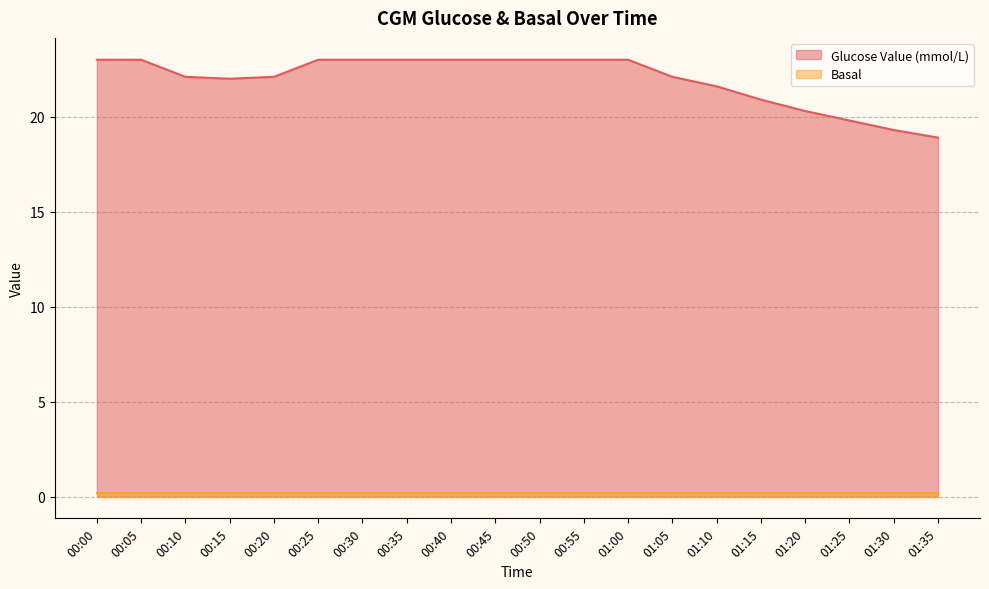

Reading right to left, what are all the values shown in this chart?

18.9	19.3	19.8	20.3	20.9	21.6	22.1	23.0	23.0	23.0	23.0	23.0	23.0	23.0	23.0	22.1	22.0	22.1	23.0	23.0